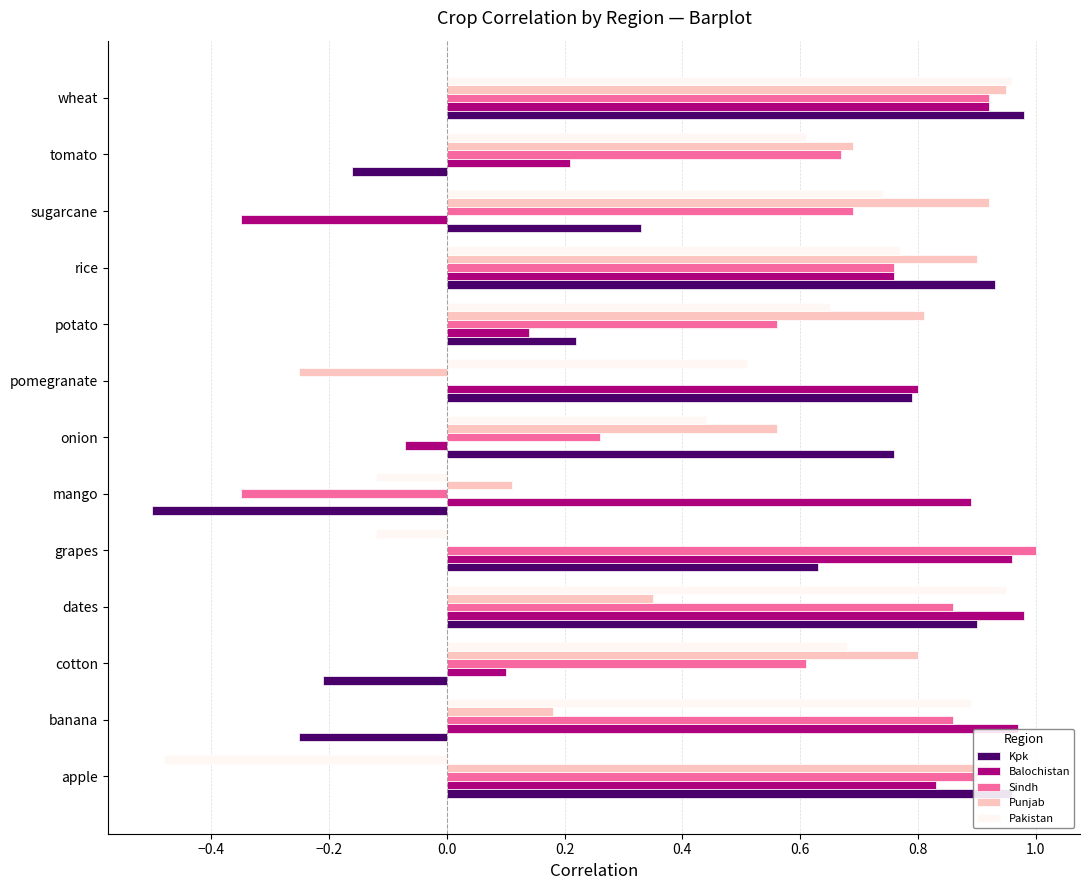

What are all the series names shown in the legend?

Kpk, Balochistan, Sindh, Punjab, Pakistan